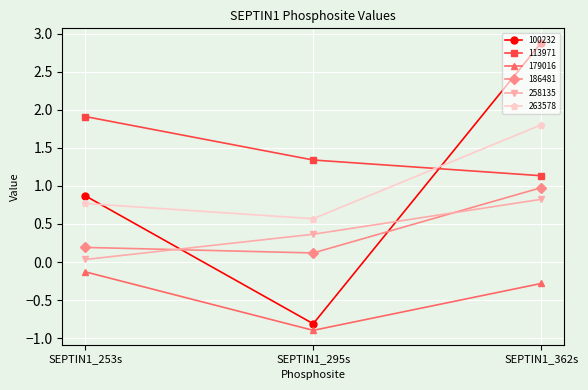

Which series has the widest spread of values?

100232